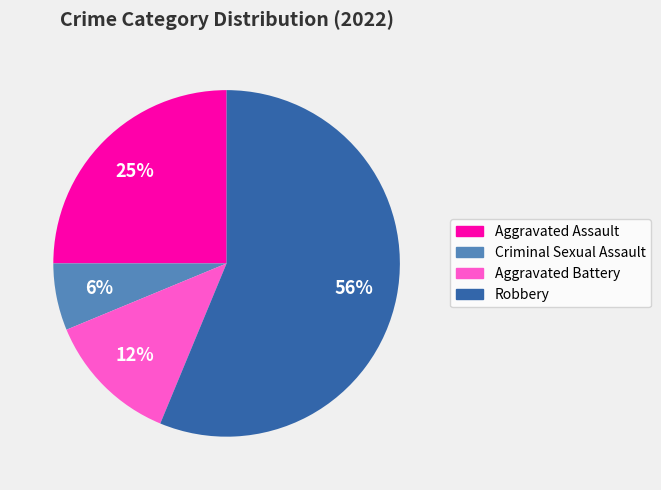

How many segments does this pie chart have?

4